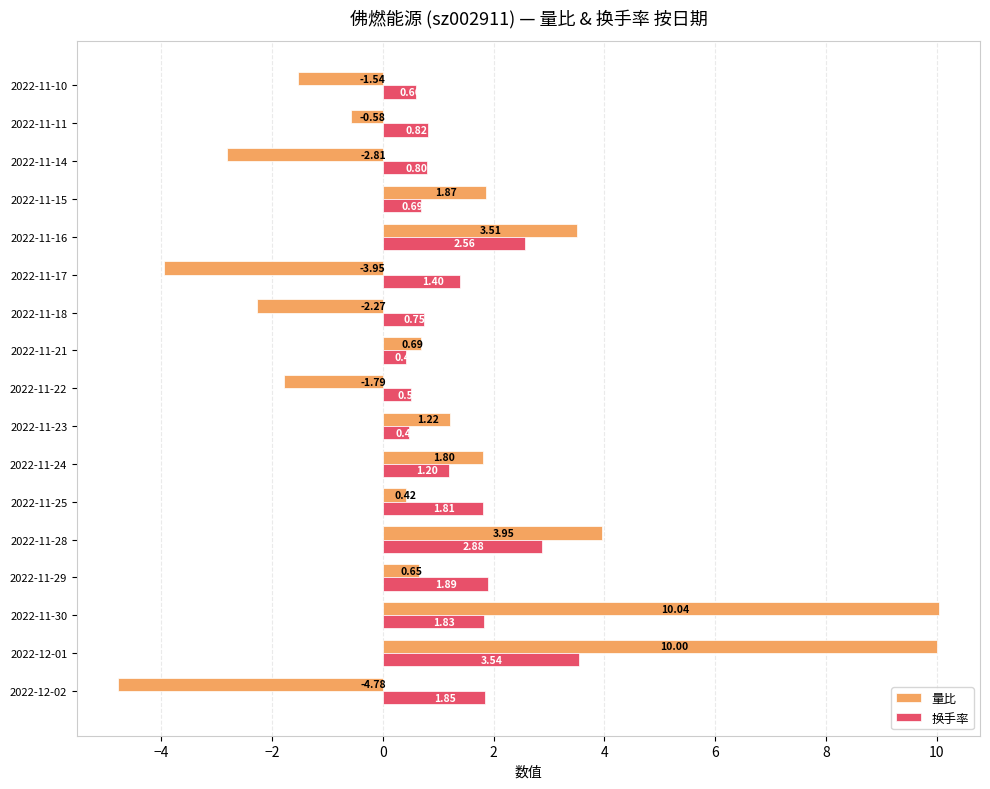

Which series has the largest total across all categories?

换手率